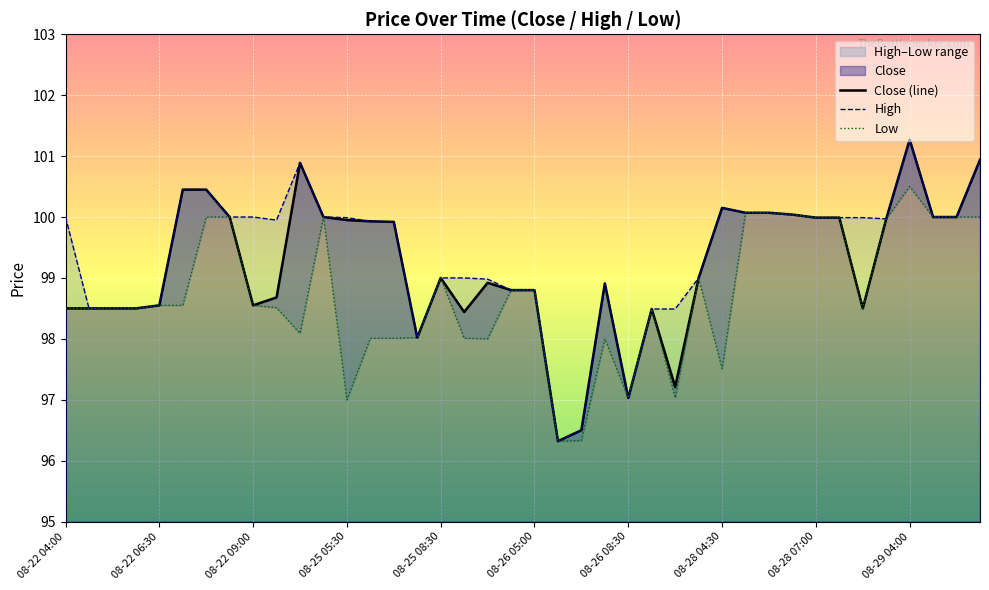

Count the number of categories in the chart.

40